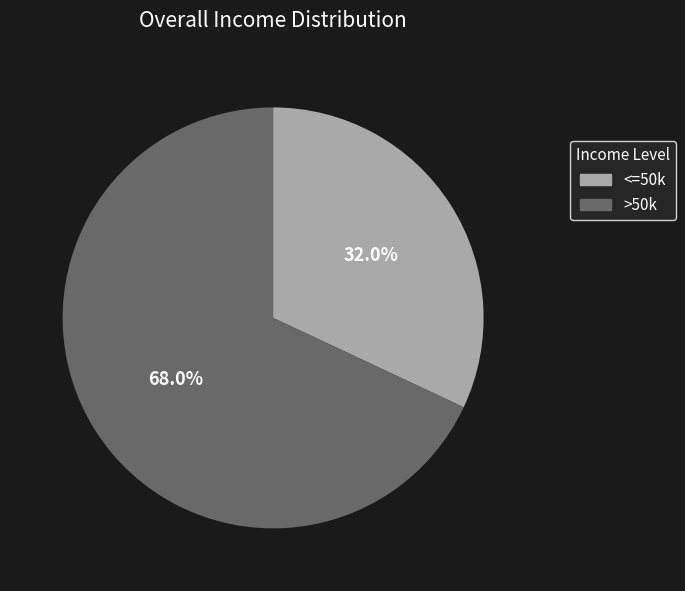

Rank the categories by value from highest to lowest.

>50k, <=50k